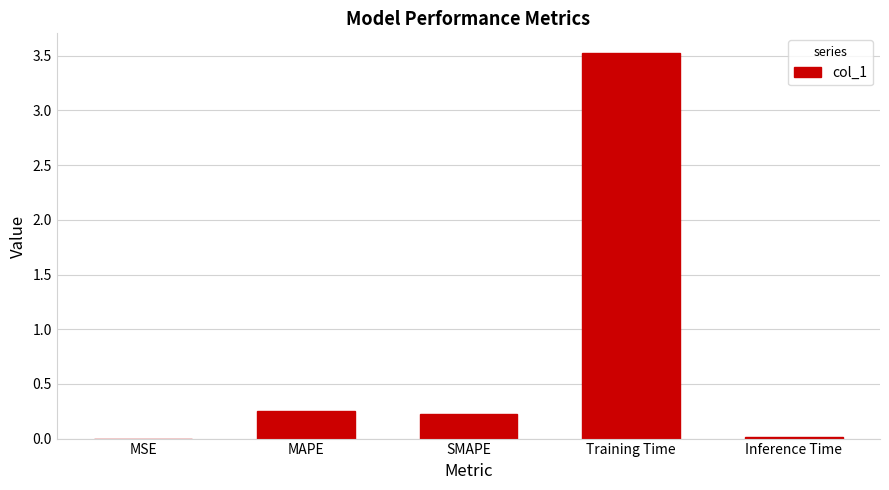

What is the maximum value shown in the chart?

3.5